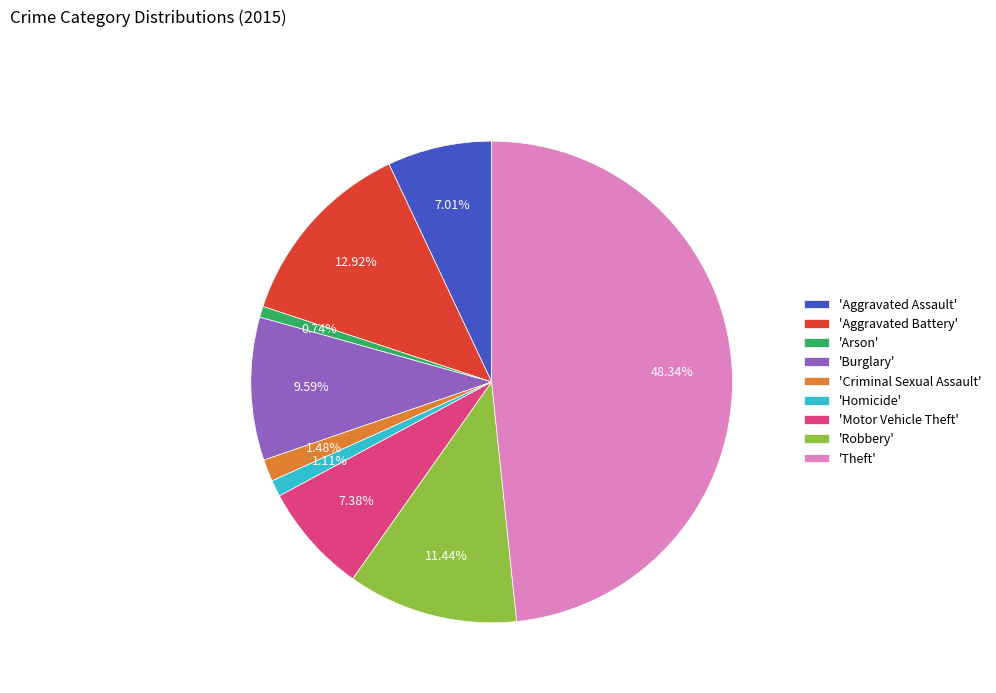

What is the ratio of the value at 'Burglary' to the value at 'Aggravated Battery'?

0.7